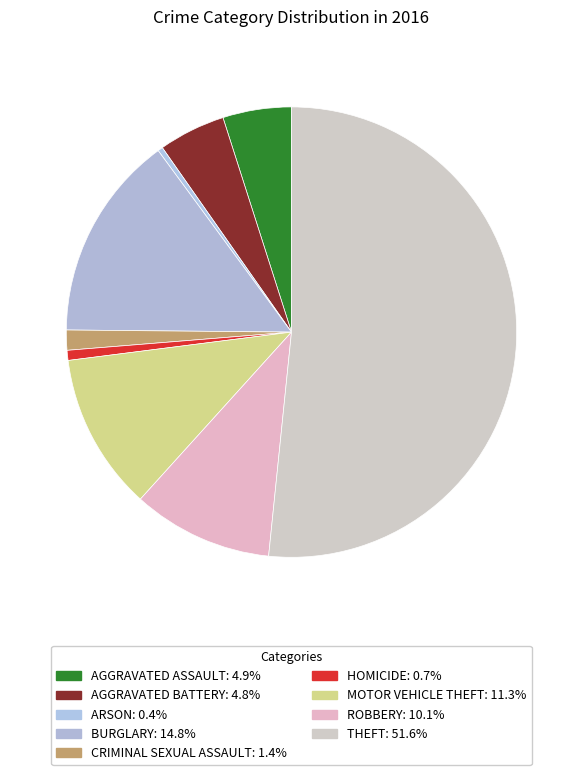

How many segments does this pie chart have?

9